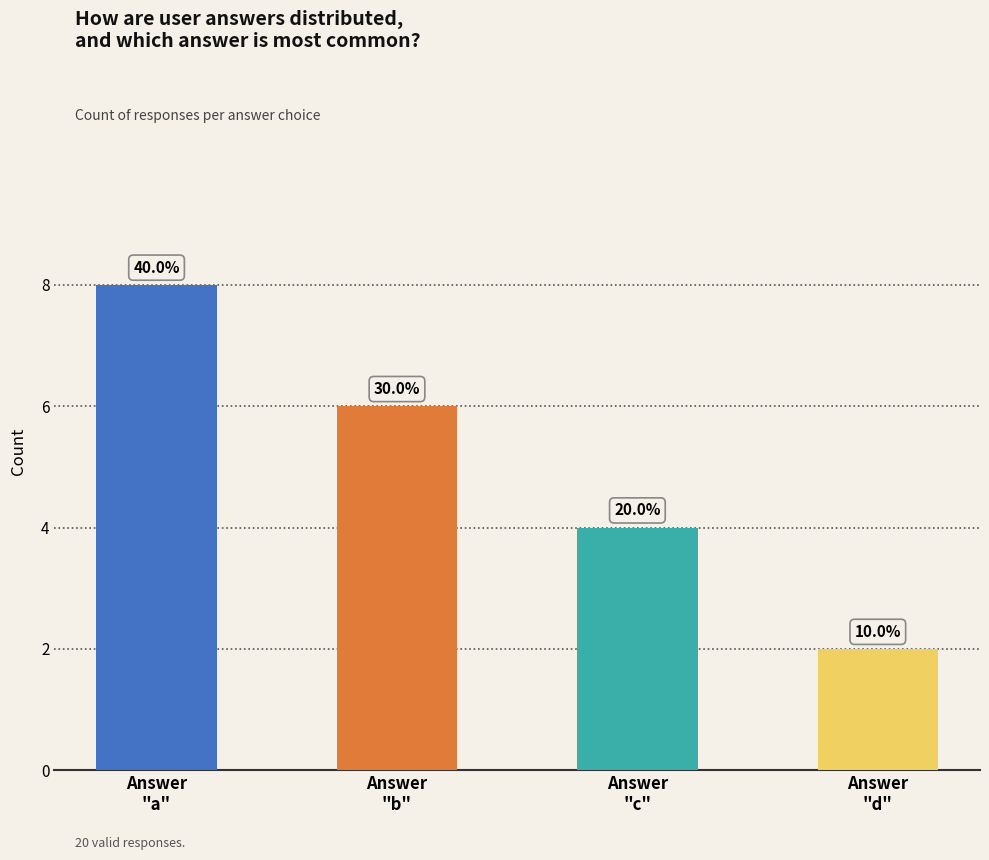

At which category does the chart reach its minimum across all series?

d